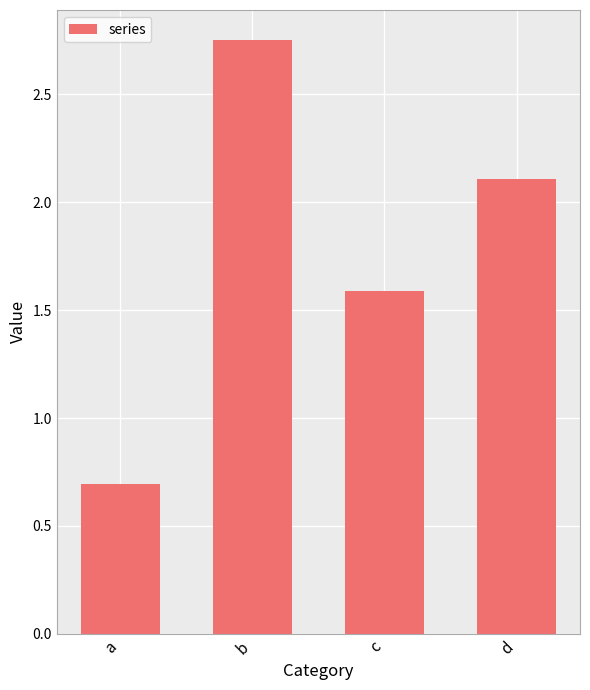

Are the bars grouped side by side (vs. stacked)?

No